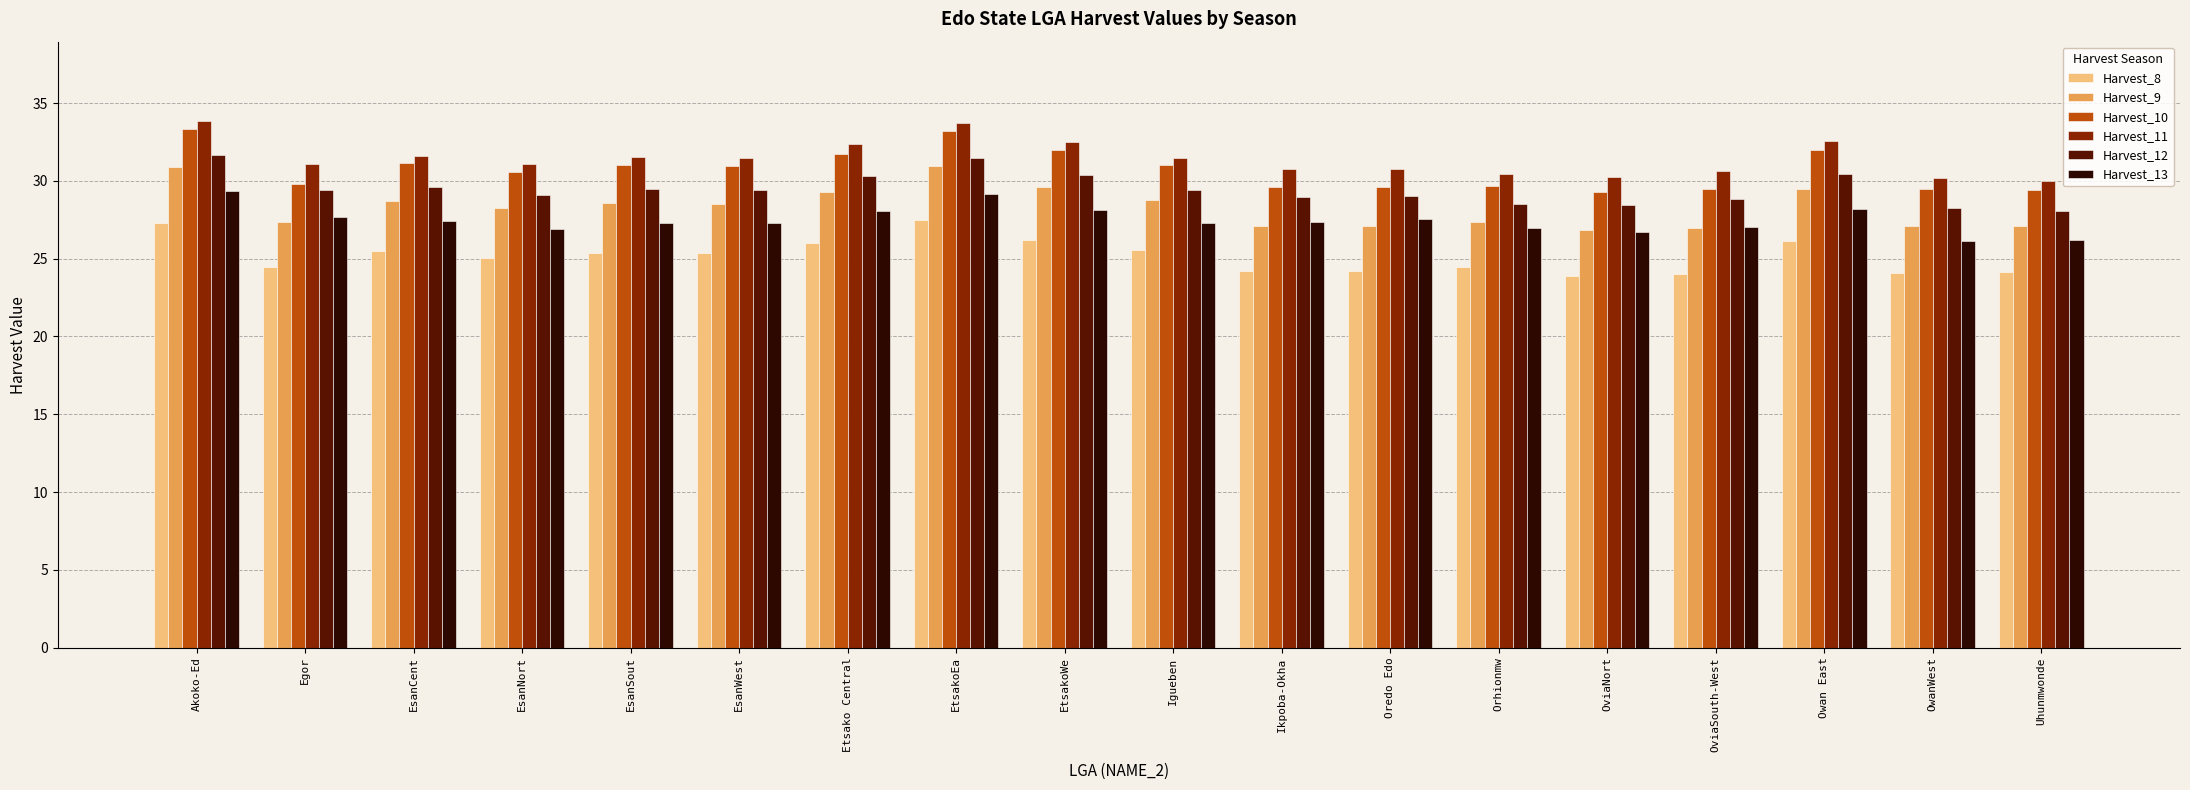

Is the value of Harvest_13 at Igueben greater than the value of Harvest_8 at OviaSouth-West?

Yes